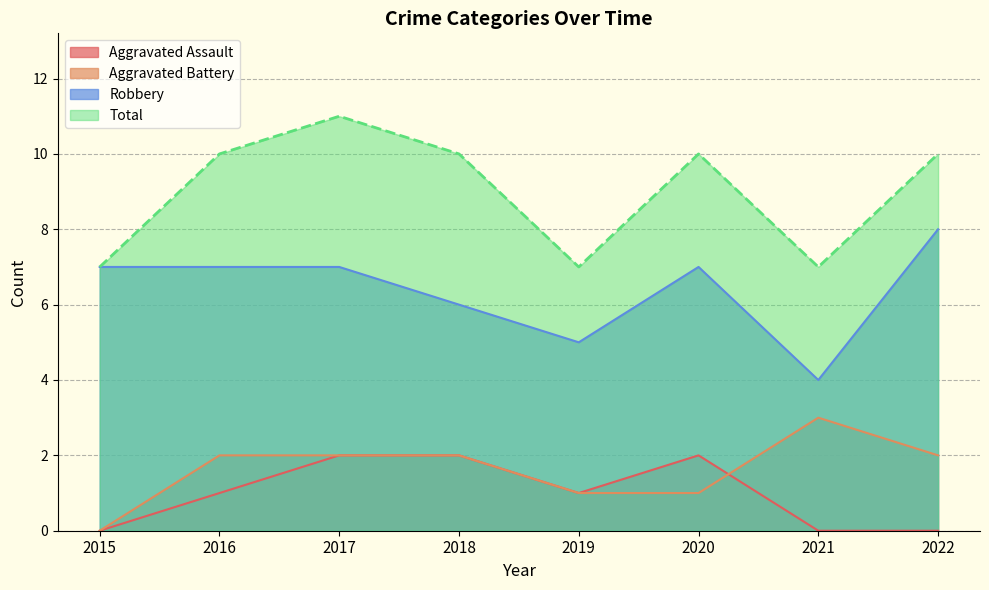

True or false: Robbery has a value of 7 at 2021.

False